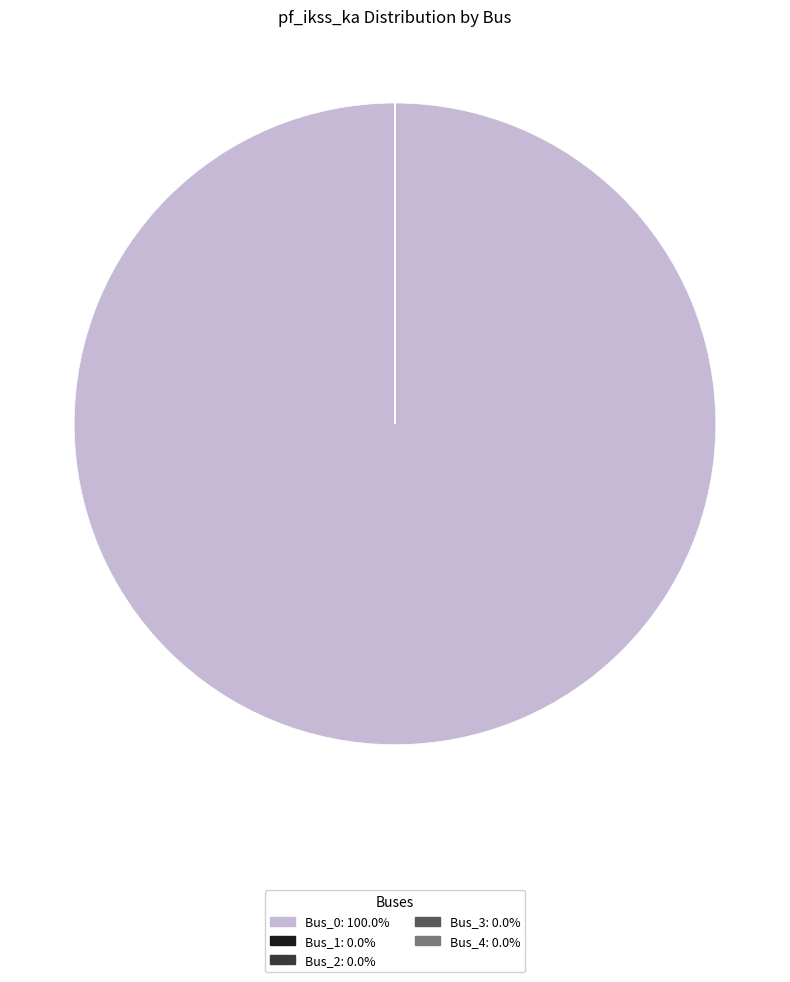

Which slice represents more than half of the pie?

Bus_0